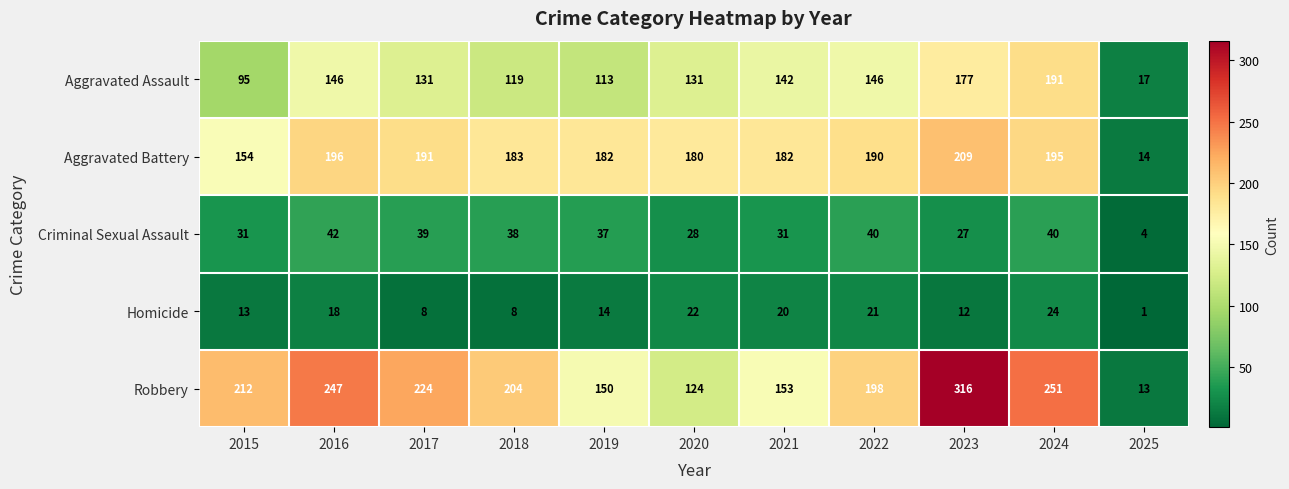

At how many categories does at least one series exceed 310?

1